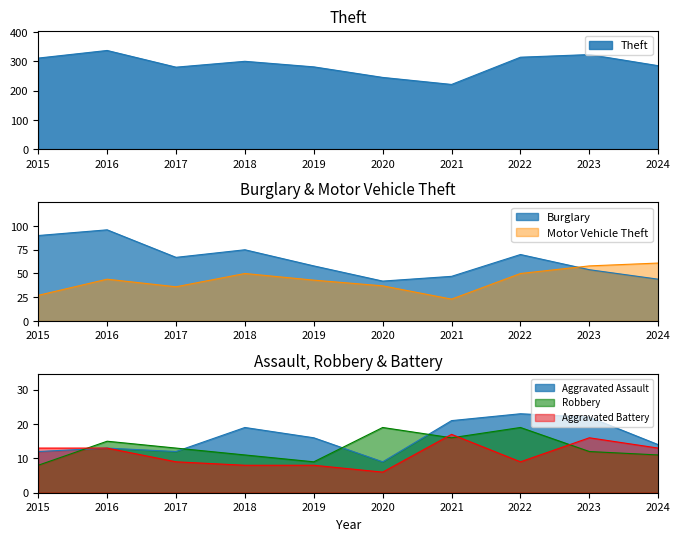

True or false: Aggravated Battery and Aggravated Assault intersect in this chart.

False